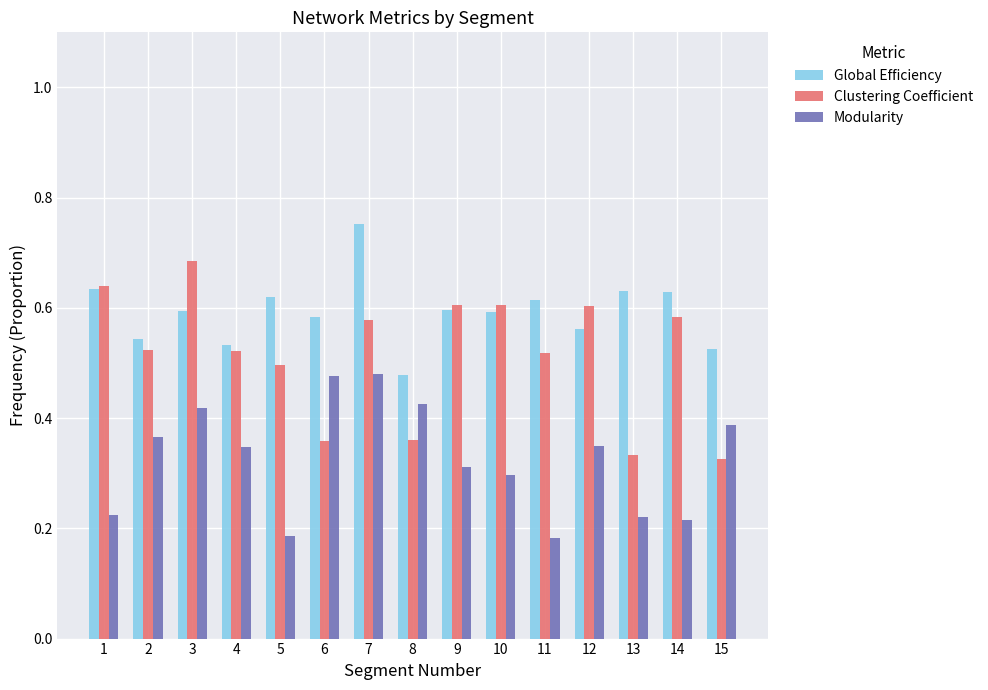

Which category has the highest value in the Clustering Coefficient series?

3